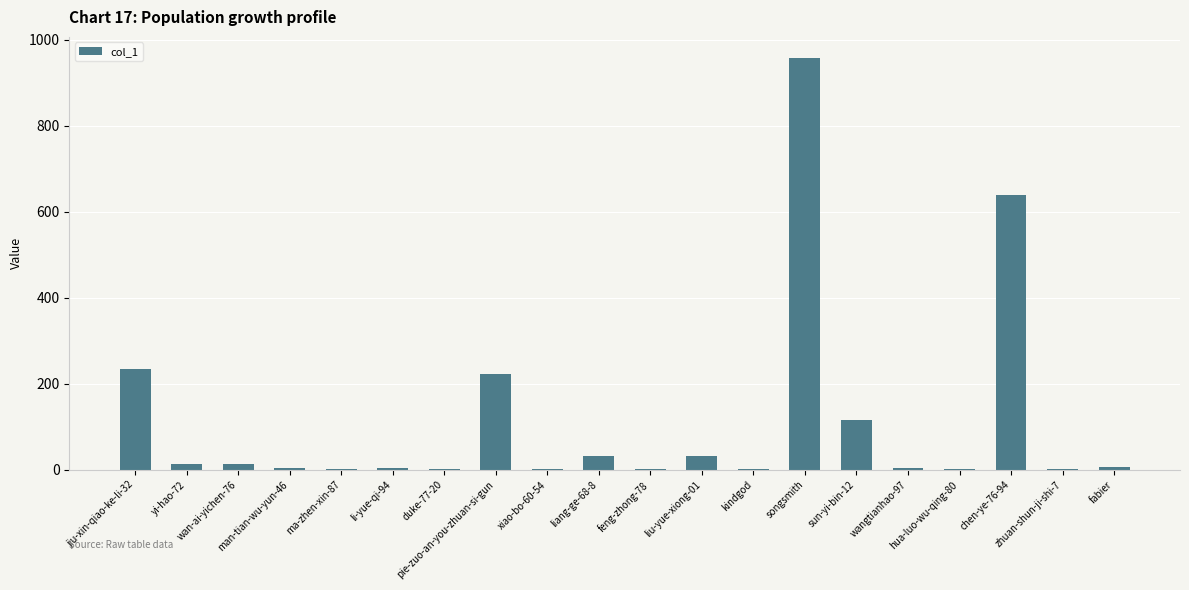

Are the bars horizontal?

No